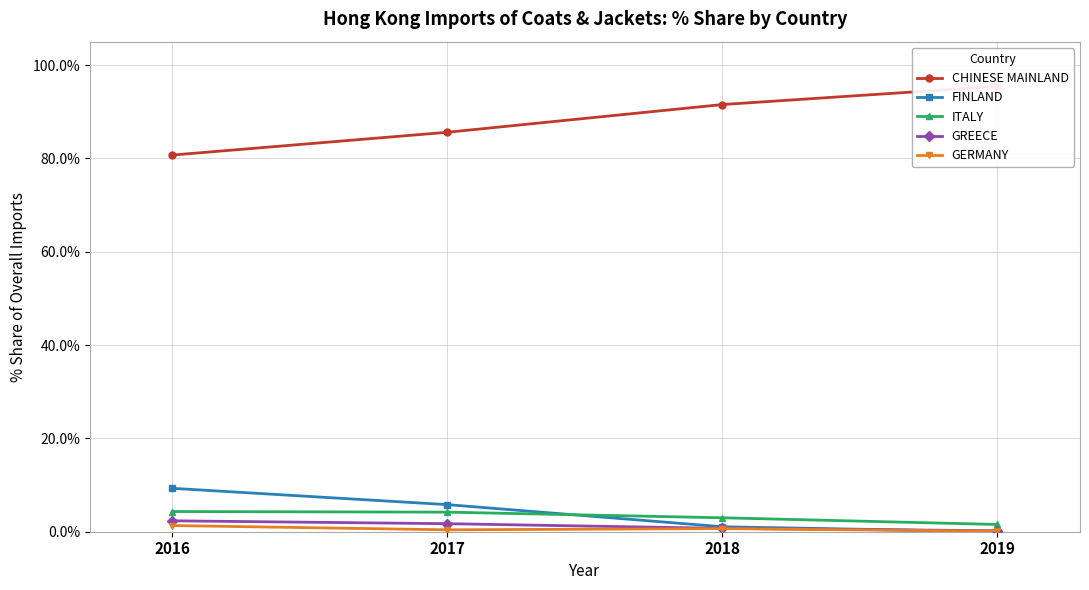

True or false: ITALY and CHINESE MAINLAND cross at least once.

False